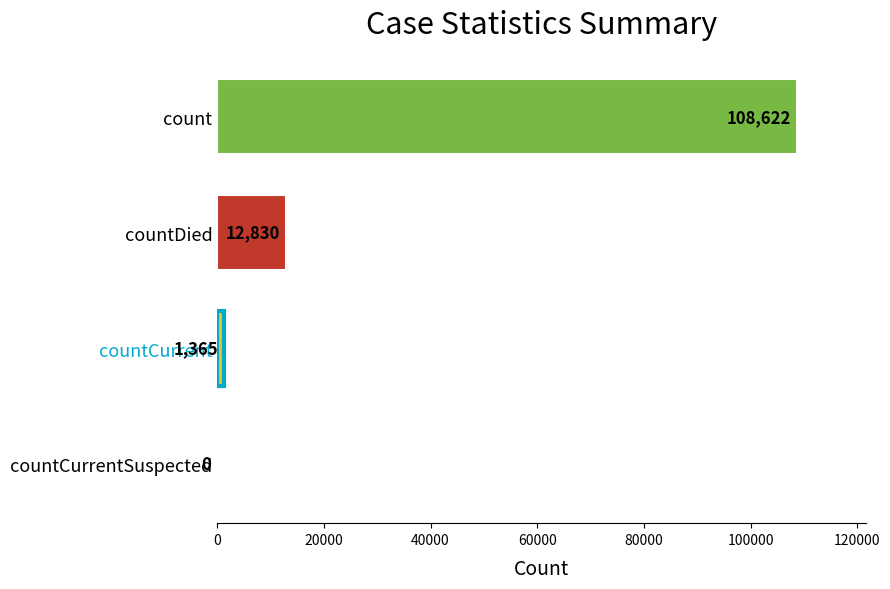

What is the change in value from countDied to countCurrent?

-11465